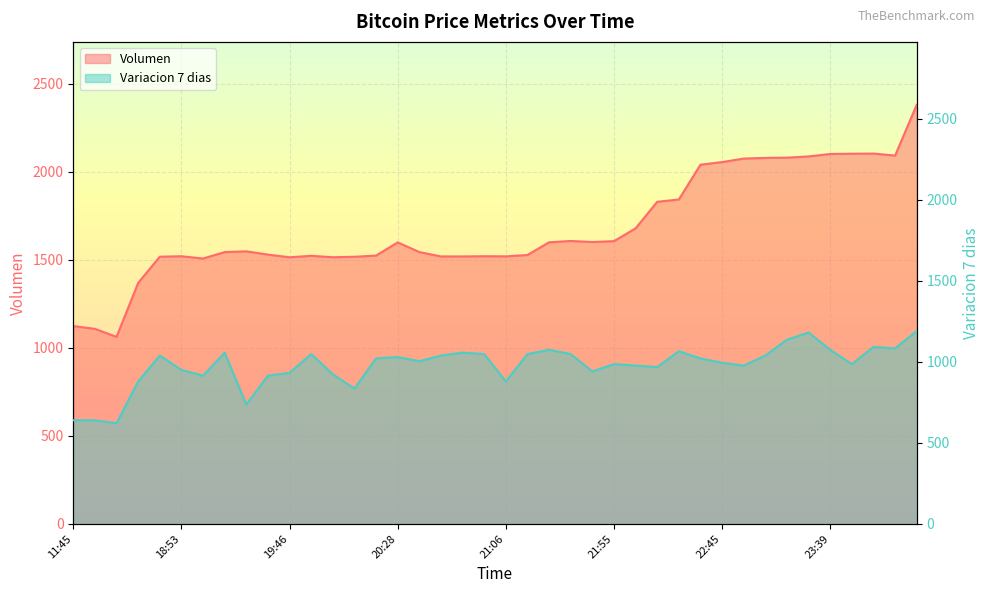

Which category has the lowest value in the Variacion 7 dias series?

16:21